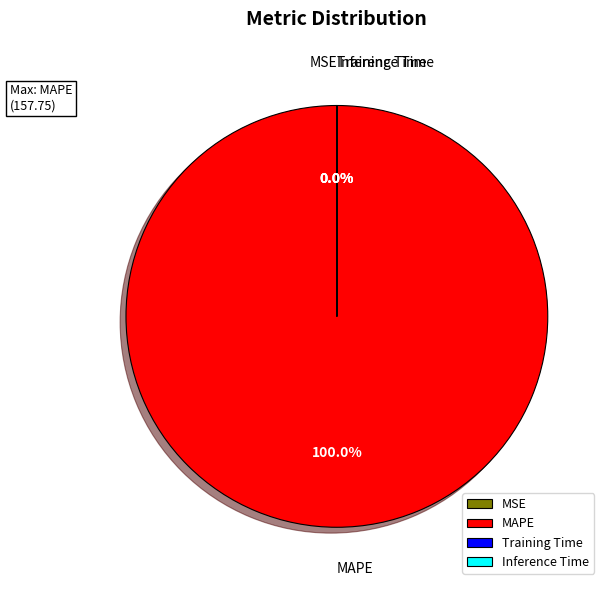

Which category has the biggest portion of the pie?

MAPE